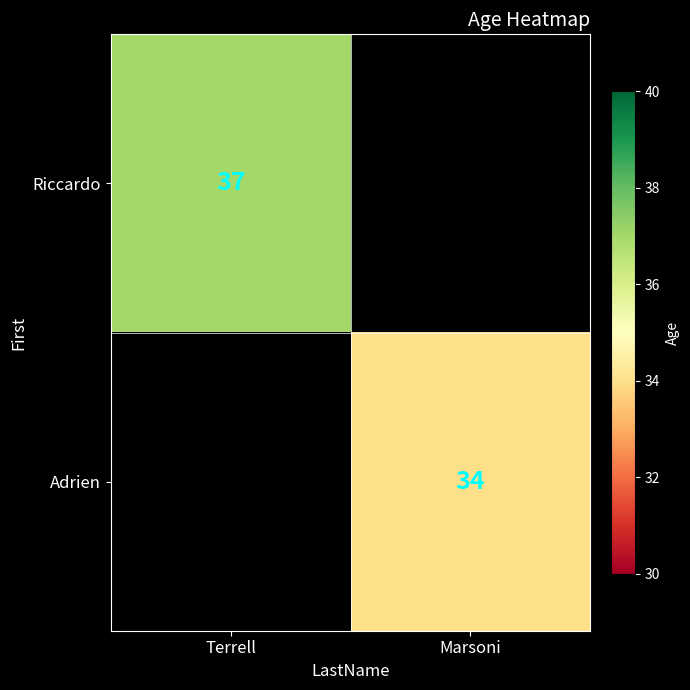

True or false: Riccardo has a value of 37 at Terrell.

True